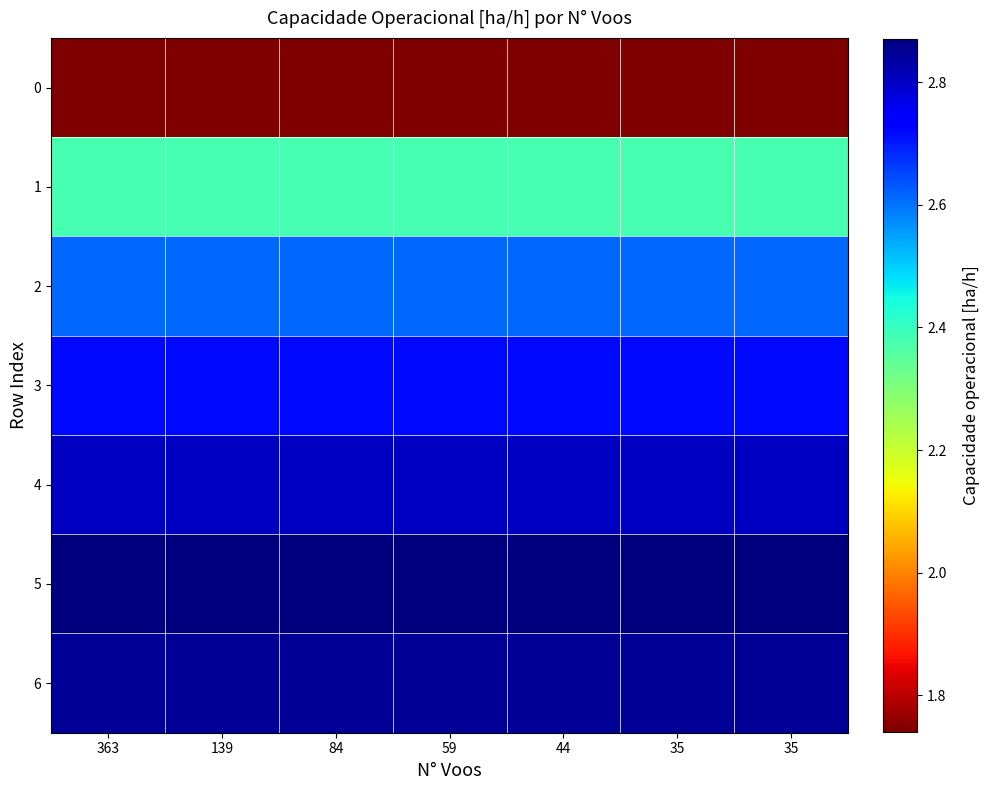

At which category is the sum across all series the highest?

363